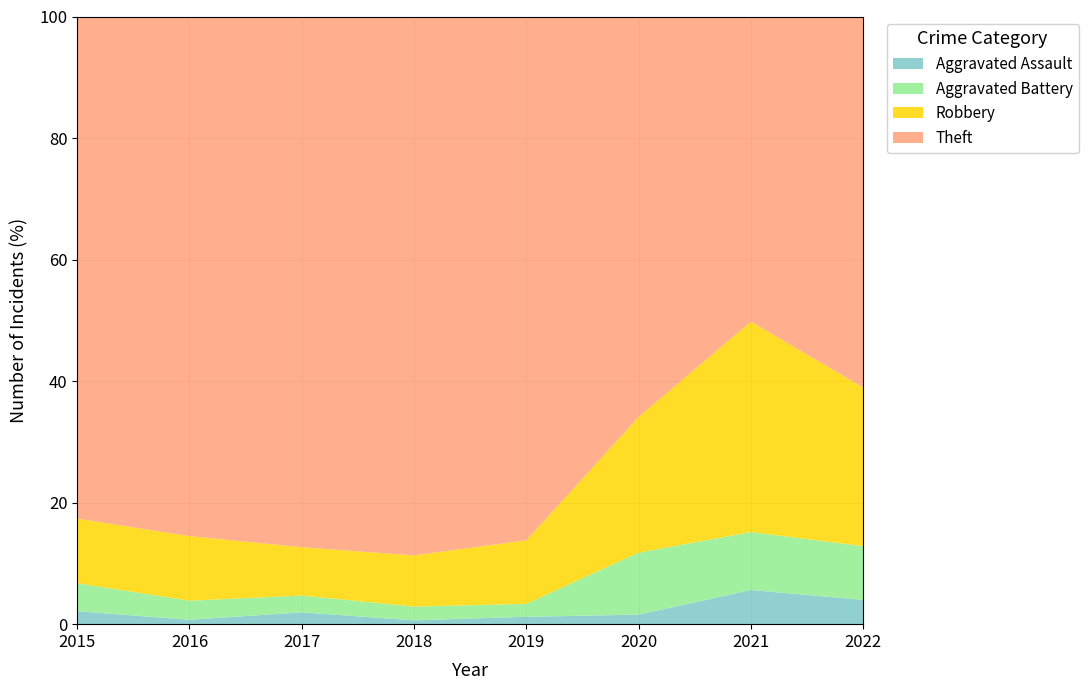

Read the Aggravated Assault value at 2021.

5.6